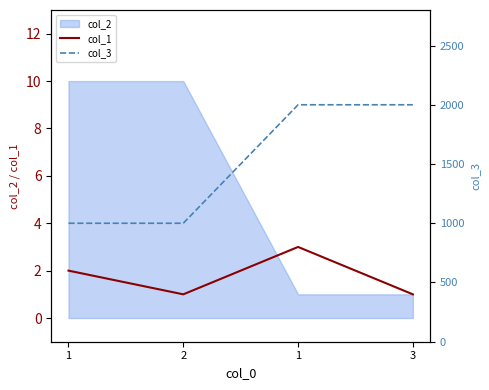

Which series changed the most between 1 and 2?

col_1